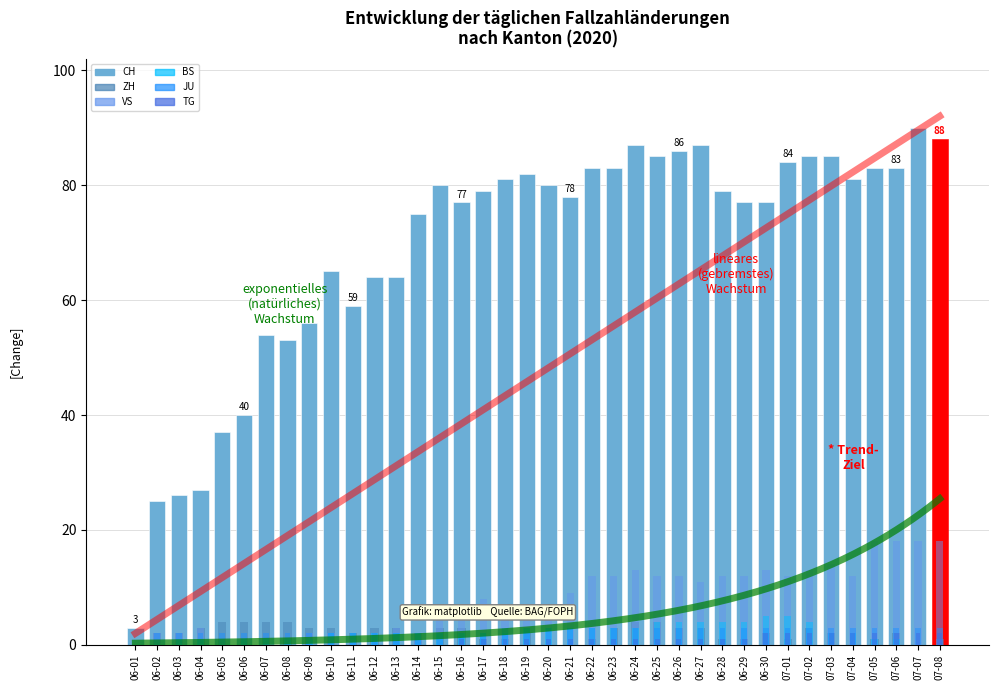

What is the difference between the maximum and minimum values in the VS series?

18